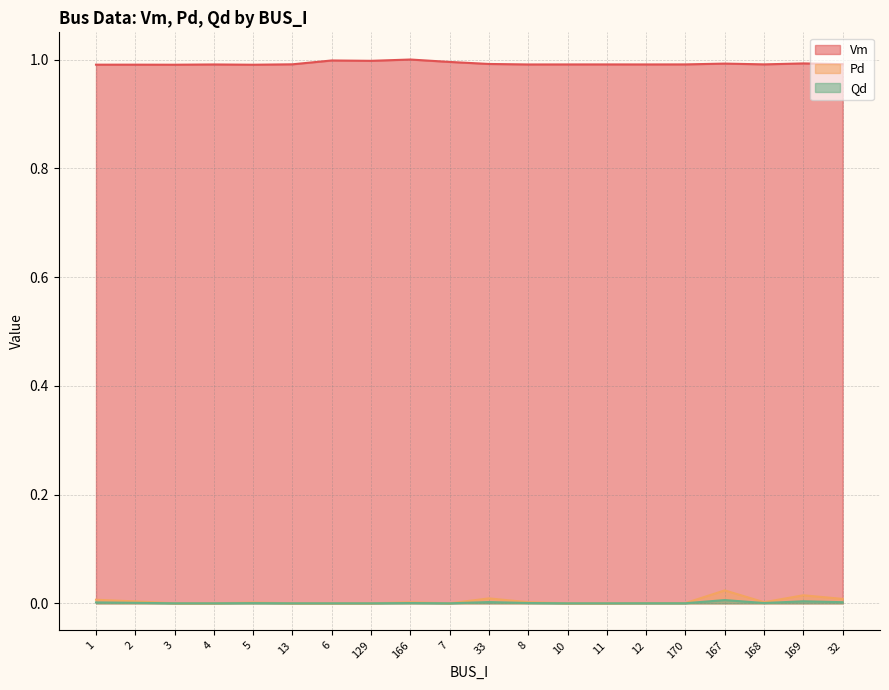

Reading left to right, list all the values displayed in this chart.

Vm: 1=1.0	2=1.0	3=1.0	4=1.0	5=1.0	13=1.0	6=1.0	129=1.0	166=1.0	7=1.0	33=1.0	8=1.0	10=1.0	11=1.0	12=1.0	170=1.0	167=1.0	168=1.0	169=1.0	32=1.0
Pd: 1=0.0	2=0.0	3=0.0	4=0.0	5=0.0	13=0.0	6=0.0	129=0.0	166=0.0	7=0.0	33=0.0	8=0.0	10=0.0	11=0.0	12=0.0	170=0.0	167=0.0	168=0.0	169=0.0	32=0.0
Qd: 1=0.0	2=0.0	3=0.0	4=0.0	5=0.0	13=0.0	6=0.0	129=0.0	166=0.0	7=0.0	33=0.0	8=0.0	10=0.0	11=0.0	12=0.0	170=0.0	167=0.0	168=0.0	169=0.0	32=0.0